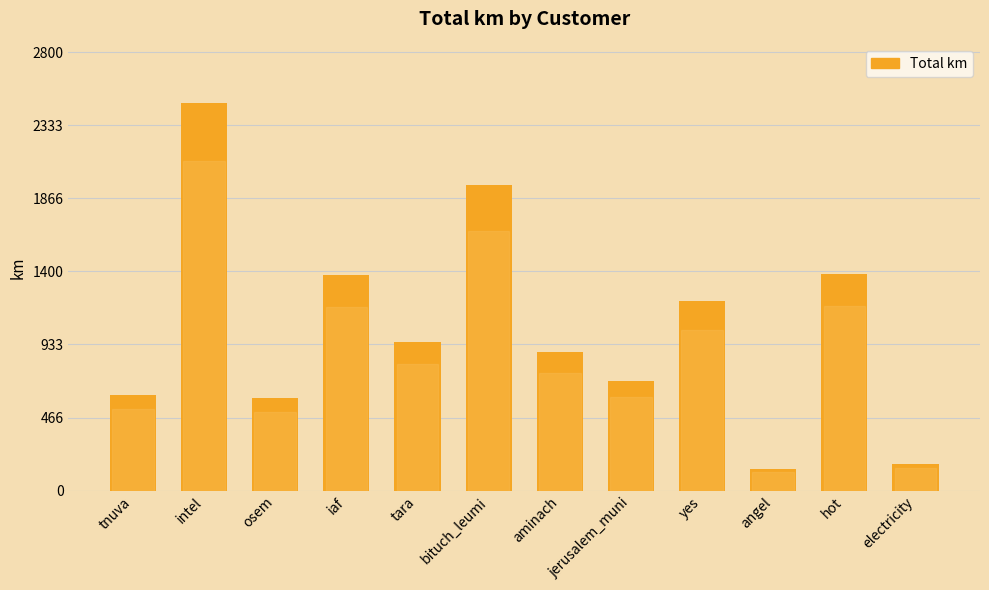

Which label corresponds to the smallest value in the chart?

angel